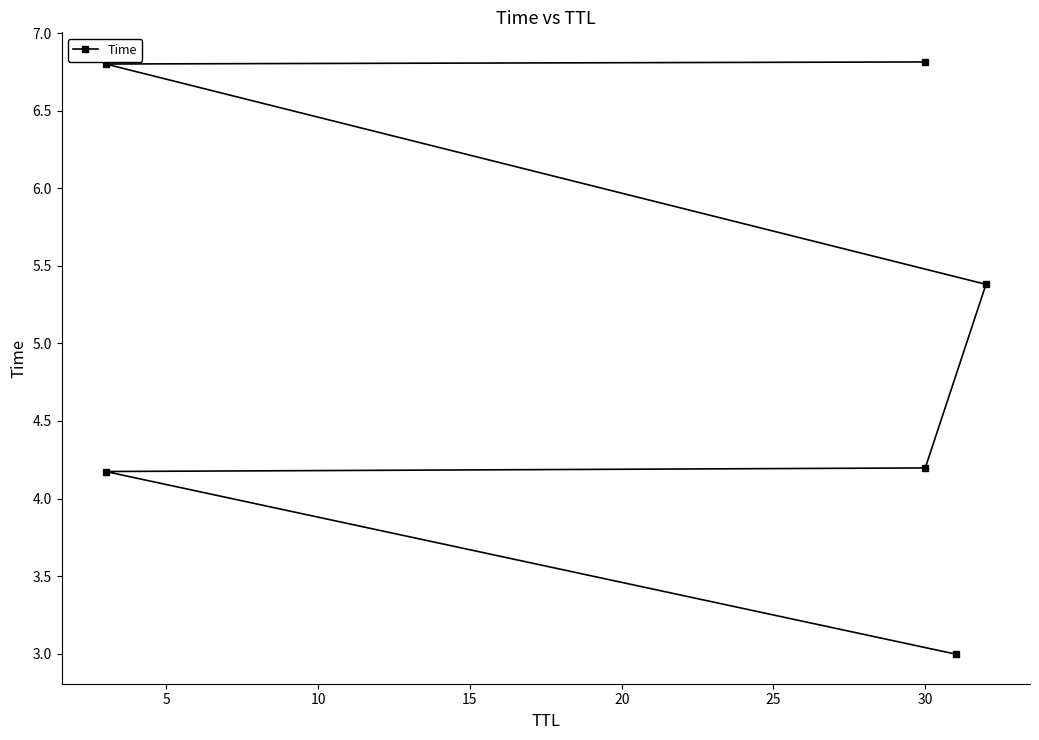

How many data points are less than 5?

3